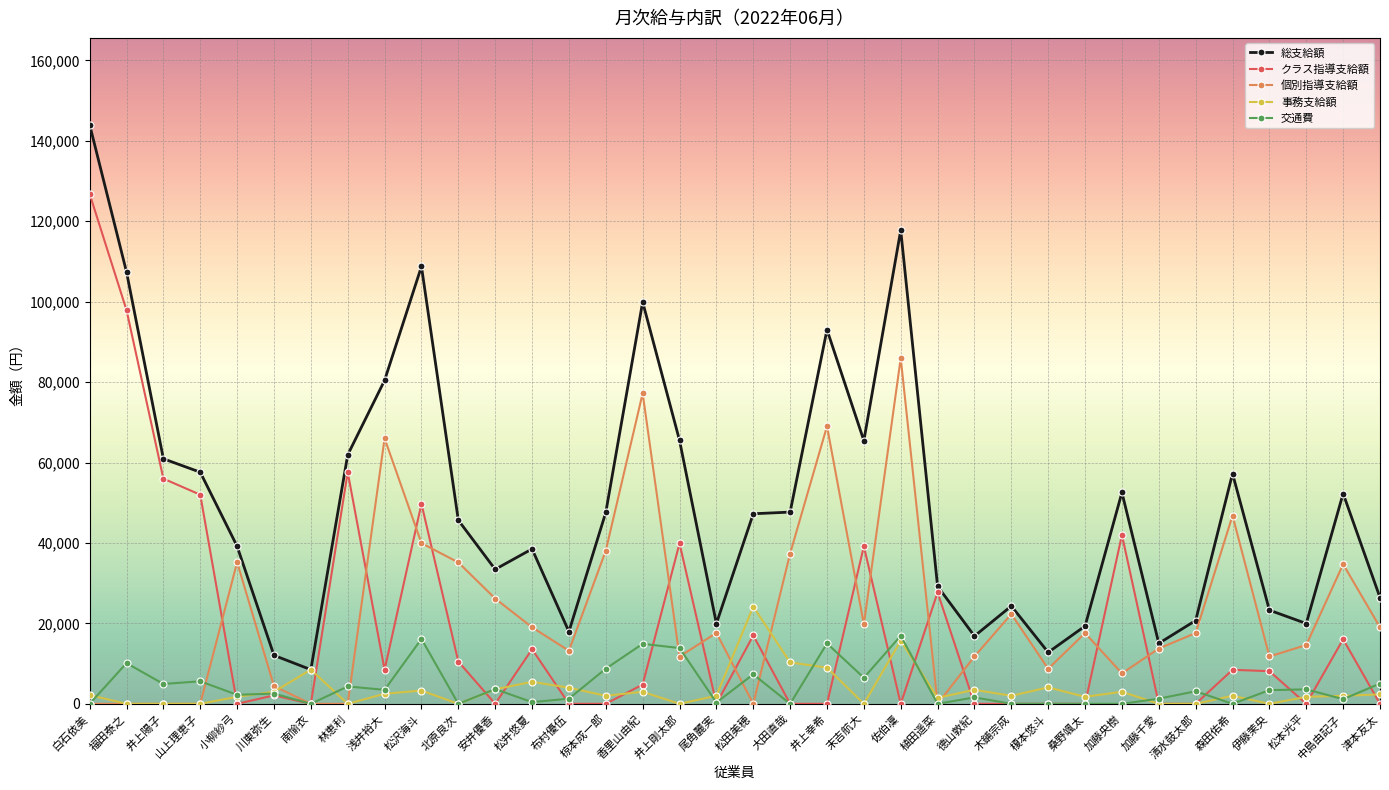

What is the total value across all series at 大田直哉?

95360